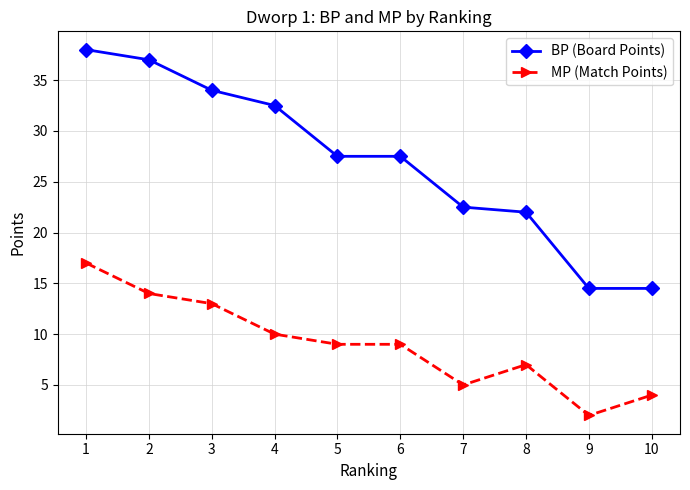

What is the difference between the maximum and second lowest values in the MP (Match Points) series?

13.0